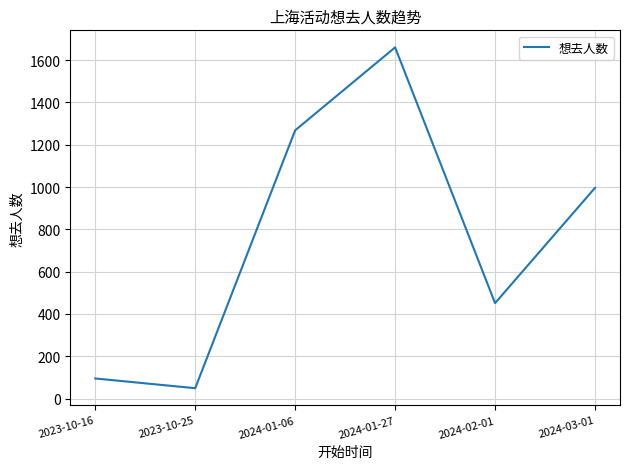

What is the change in value from 2023-10-16 to 2024-01-06?

+1173